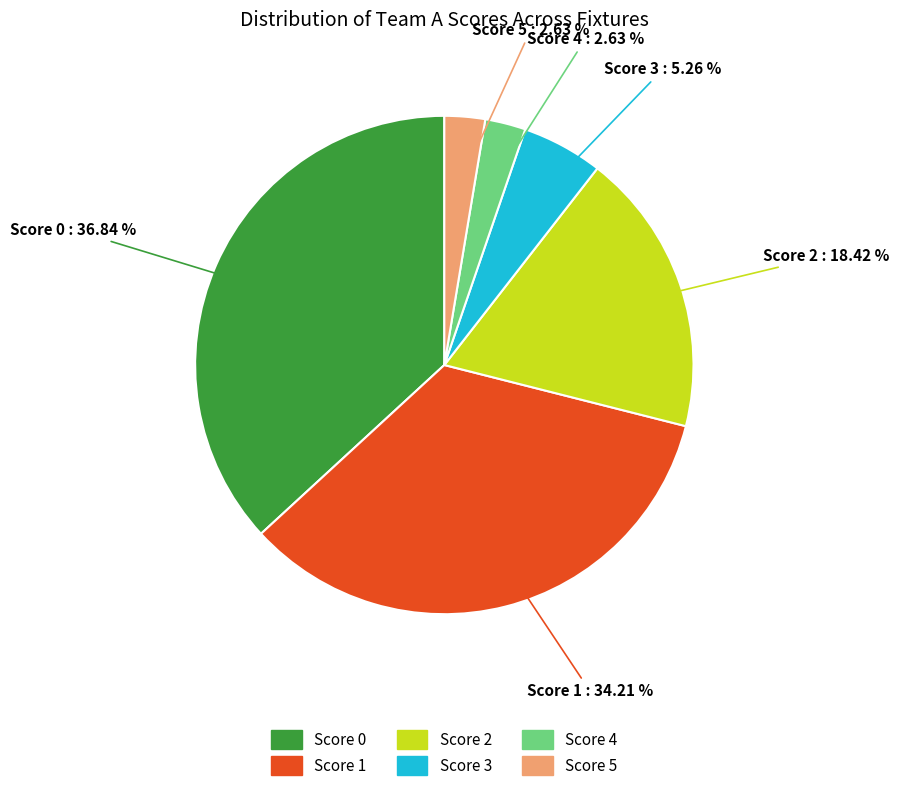

To the nearest percent, what is the combined percentage of Score 1 and Score 0?

71%